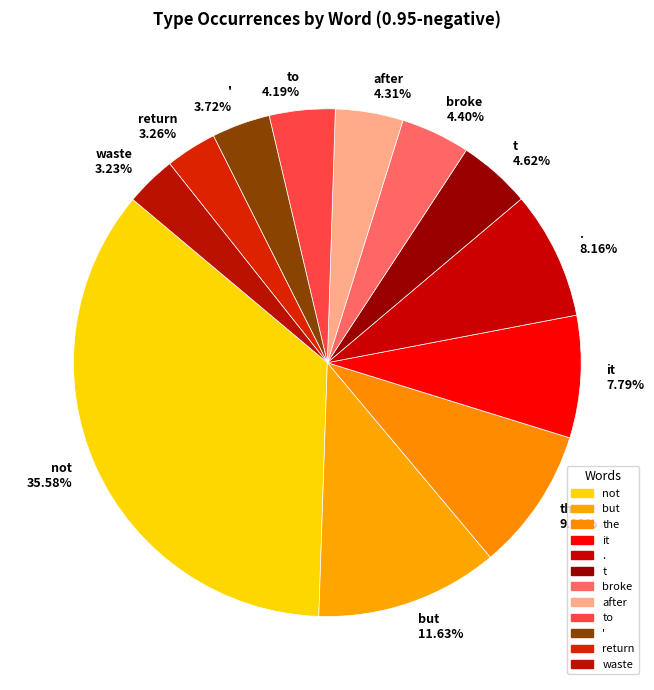

Is there any slice that represents more than half of the pie?

No